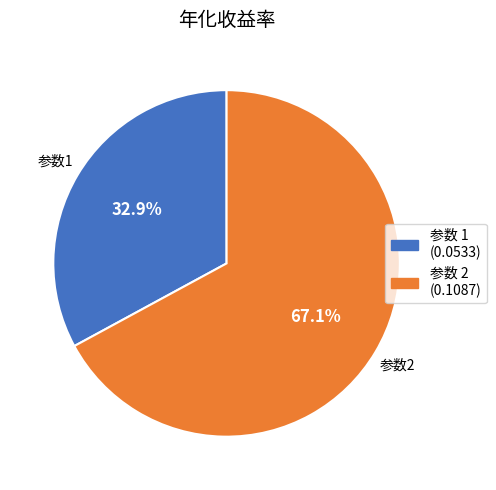

How many slices are in this pie chart?

2